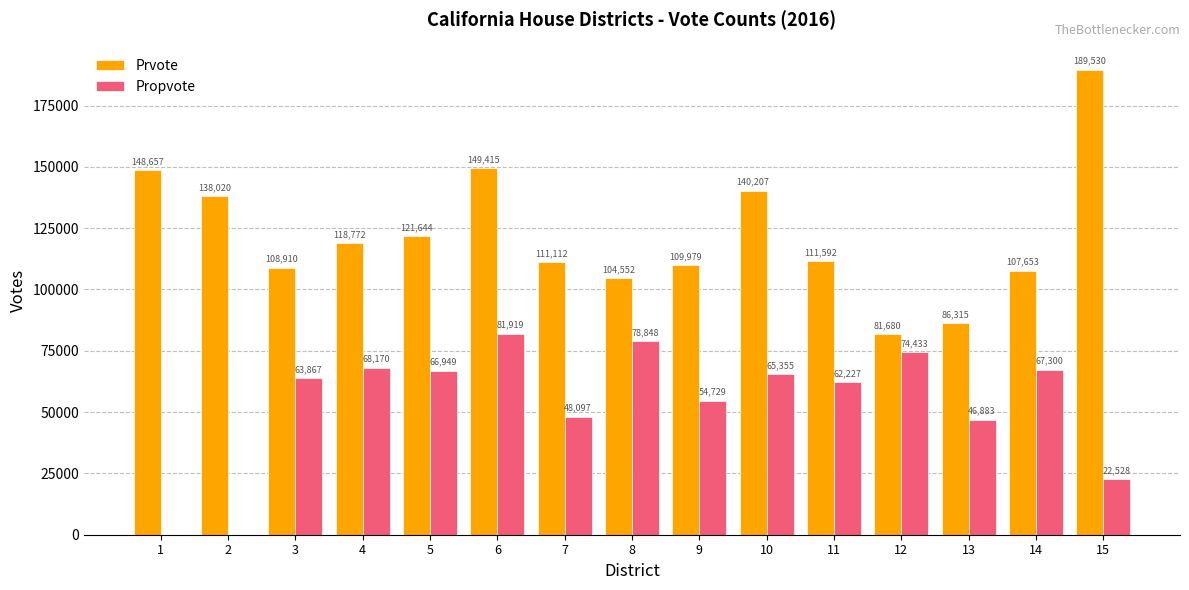

Which series changed the most between 1 and 3?

Propvote